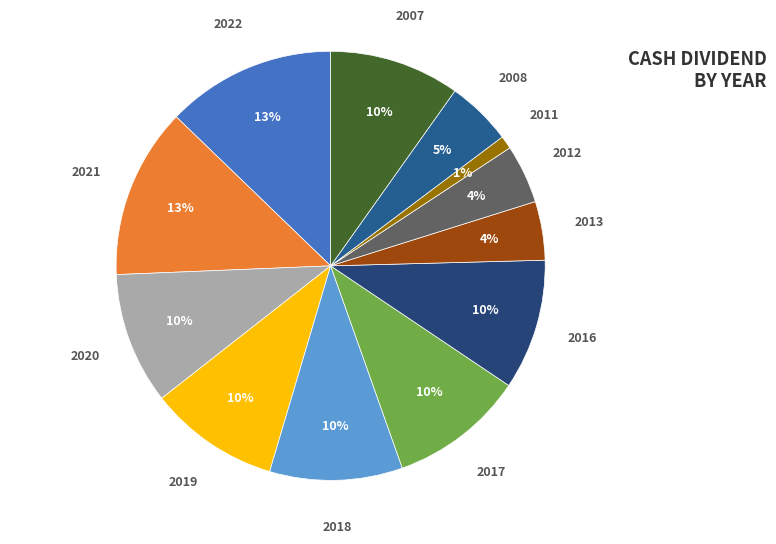

What is the smallest slice in the pie chart?

2011